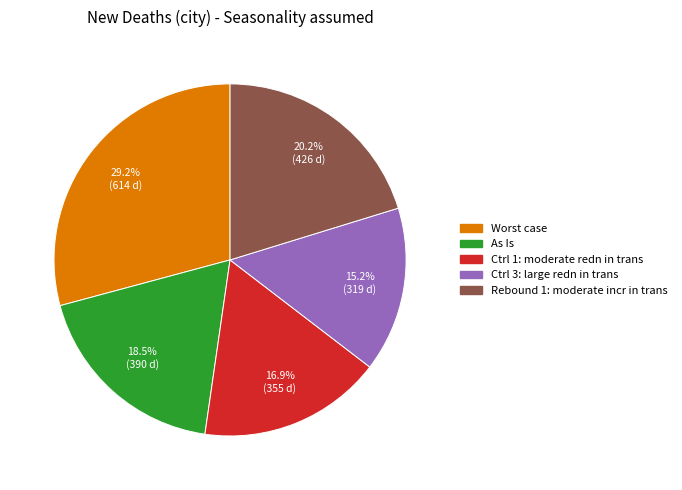

Is there a majority slice in this chart?

No